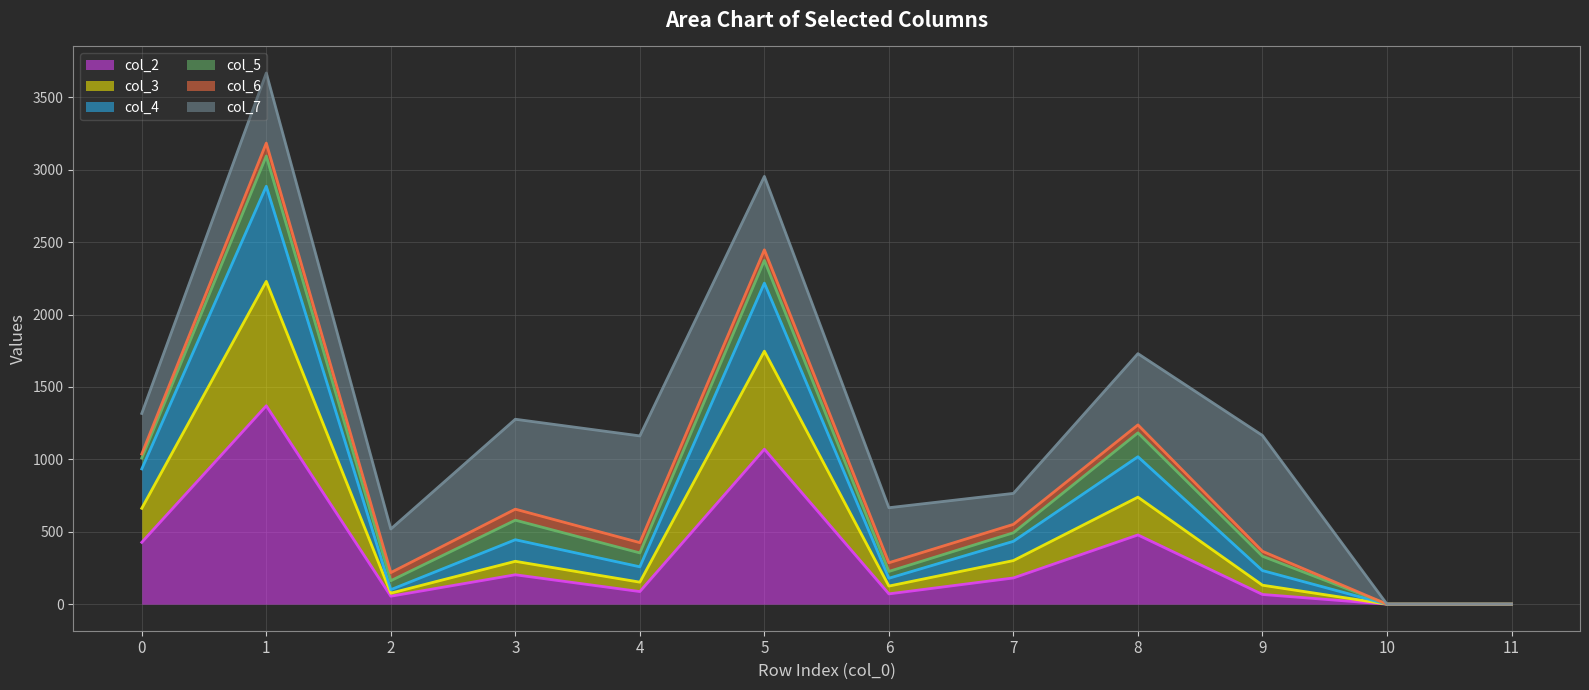

Which category has the highest value across all series?

1